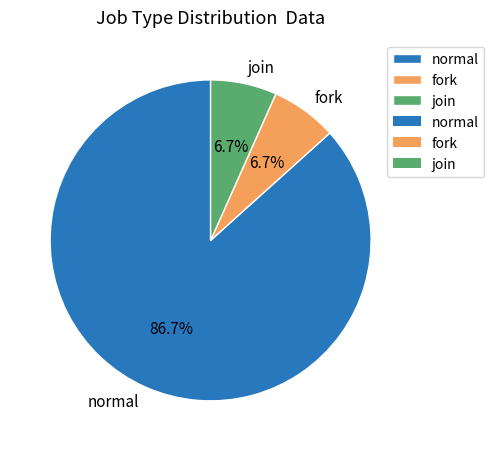

To the nearest percent, what is the difference between the largest and smallest slice percentages?

80%